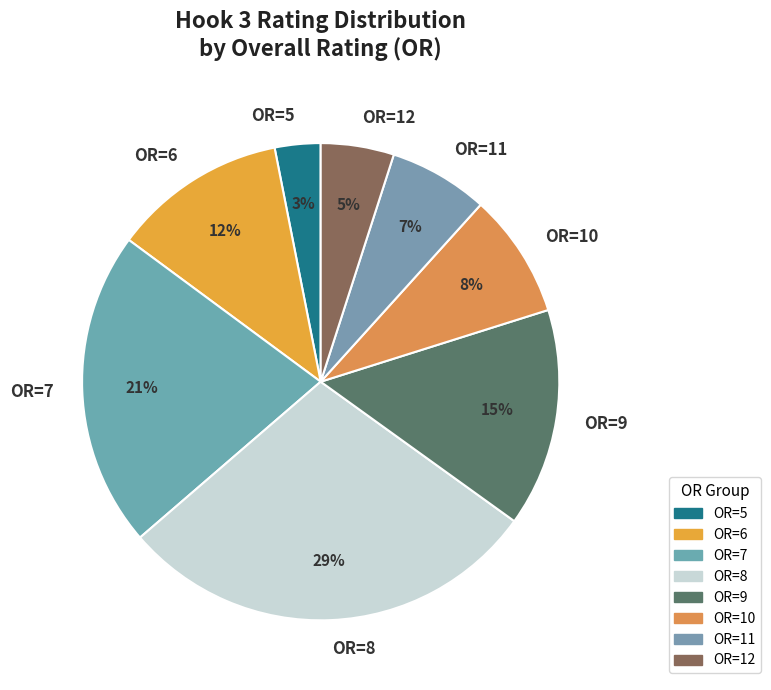

Which slice is the smallest?

OR=5